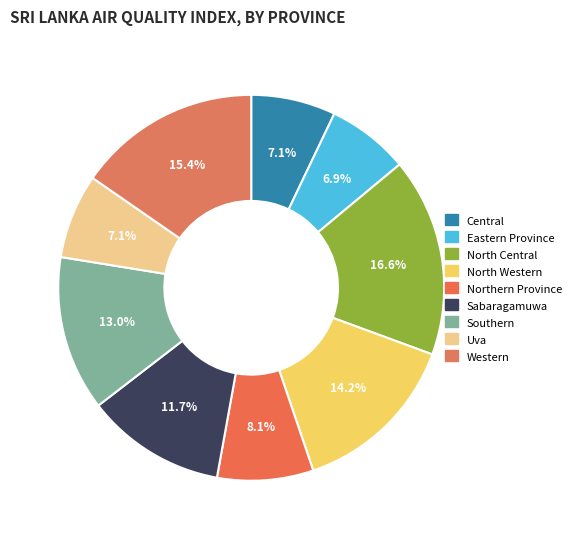

To the nearest percent, what is the average slice percentage?

11%